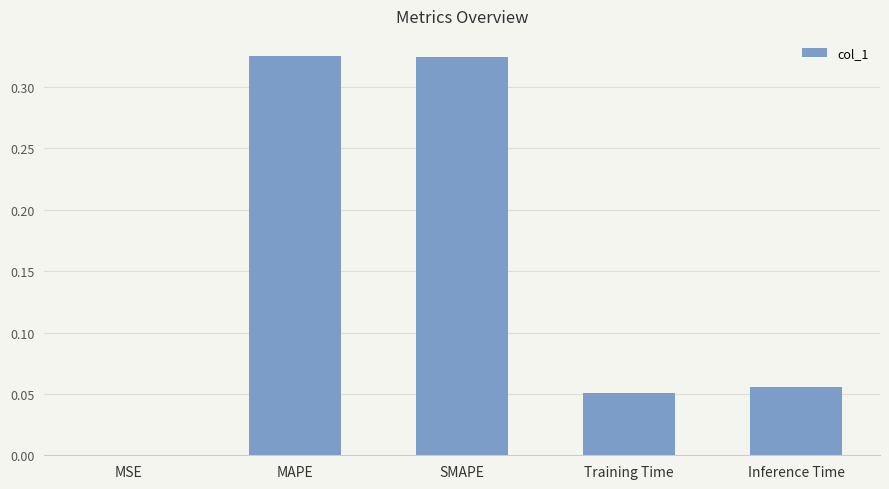

The chart shows a value of 0.5 at SMAPE. True or false?

False